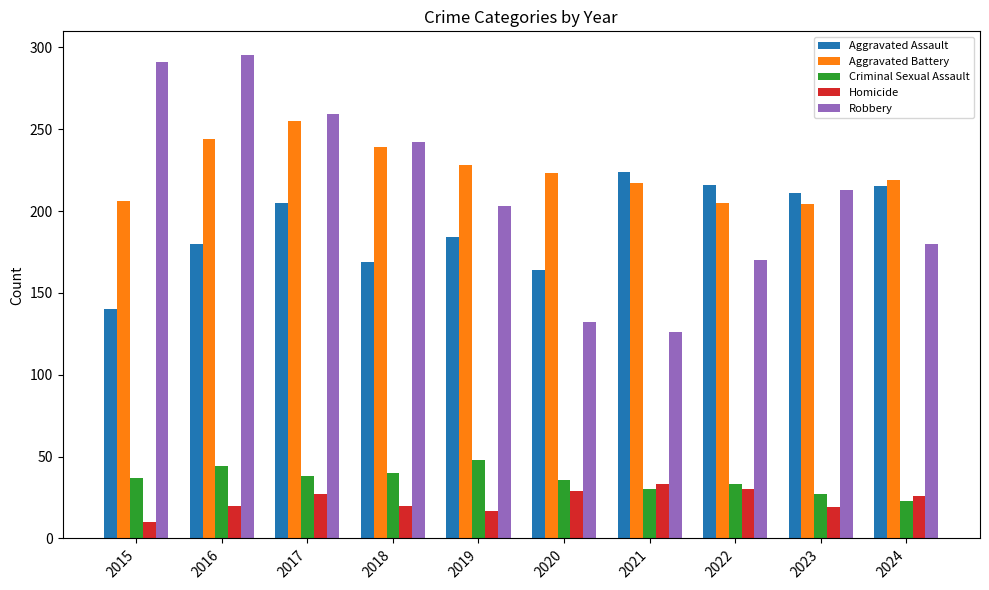

Is the value of Aggravated Assault at 2024 greater than the value of Homicide at 2021?

Yes